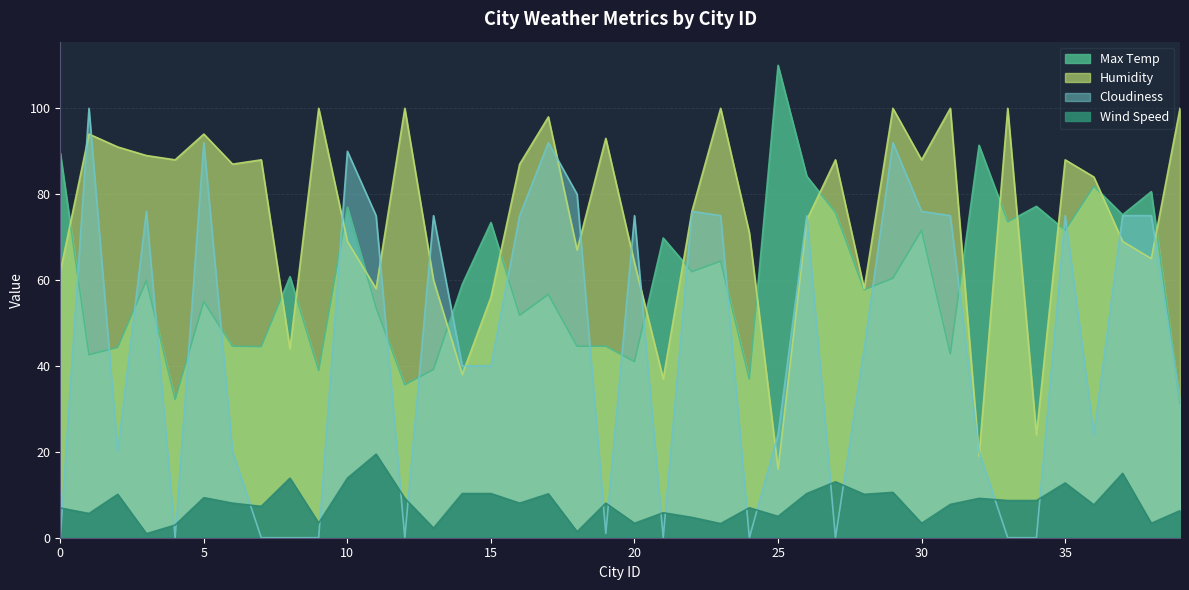

At 31, list the series in order from smallest to largest.

Wind Speed, Max Temp, Cloudiness, Humidity